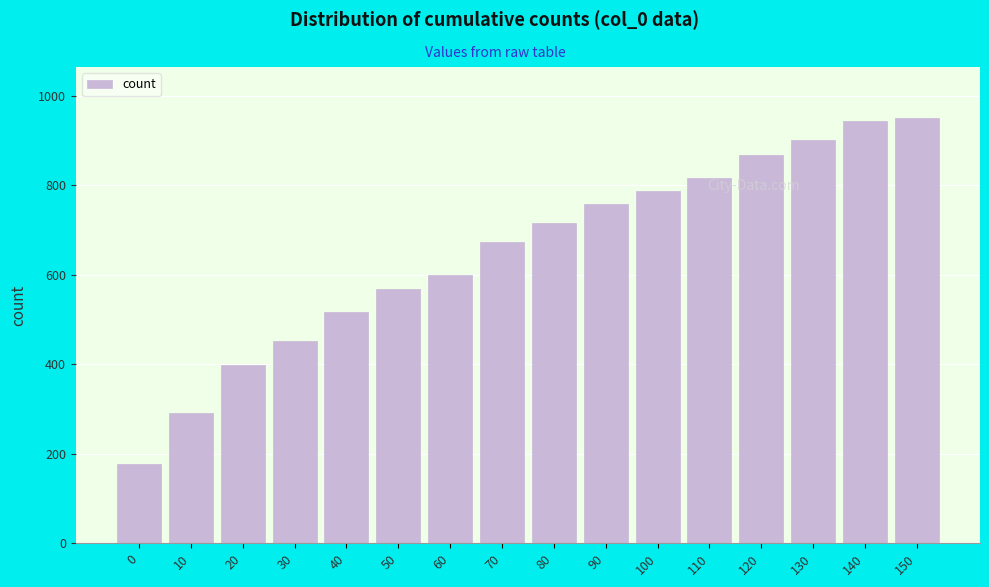

Reading left to right, extract all data points from this chart.

0=178	10=292	20=398	30=452	40=516	50=568	60=600	70=672	80=716	90=758	100=788	110=816	120=868	130=900	140=944	150=950